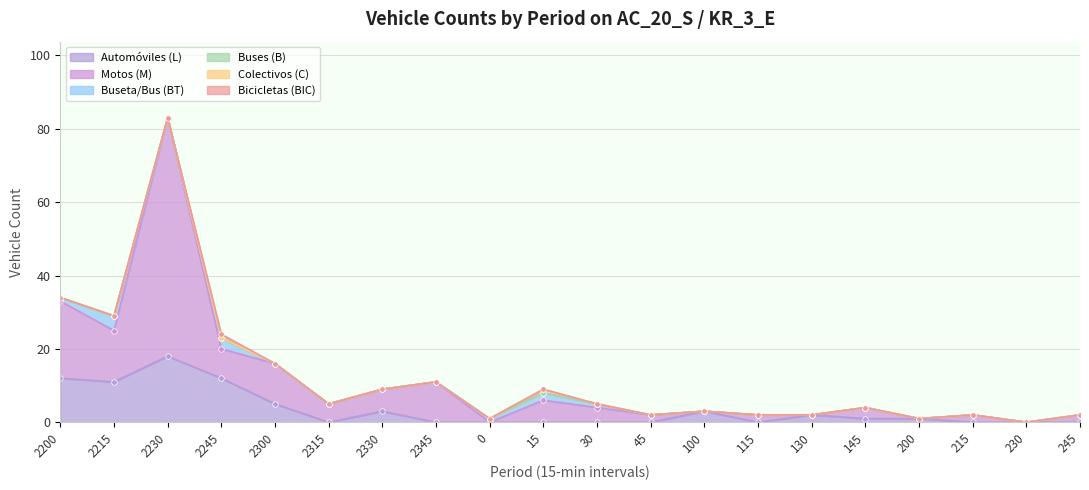

Which category has the lowest value in the Buses (B) series?

2200